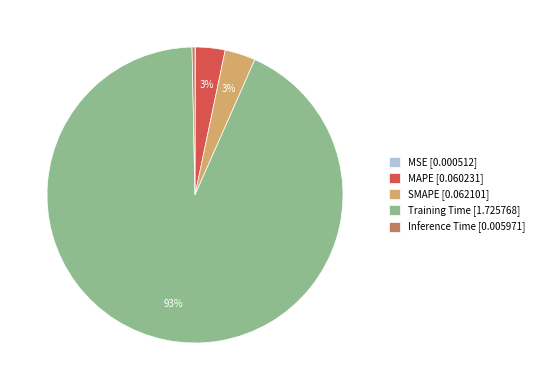

To the nearest percent, what is the difference between the Inference Time and MAPE slice percentages?

3%